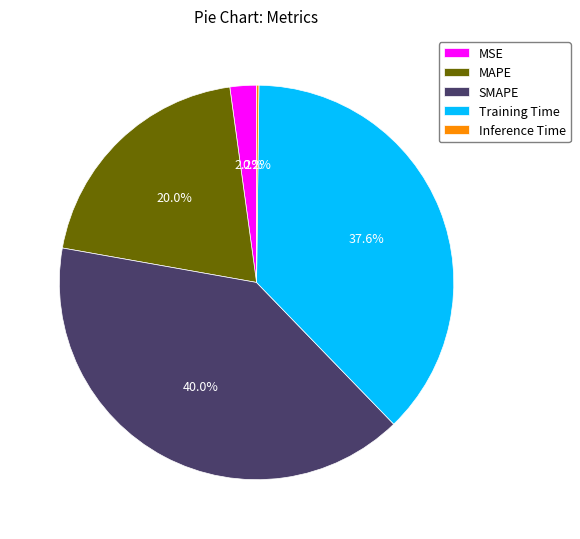

Which has a higher value, Training Time or MAPE?

Training Time